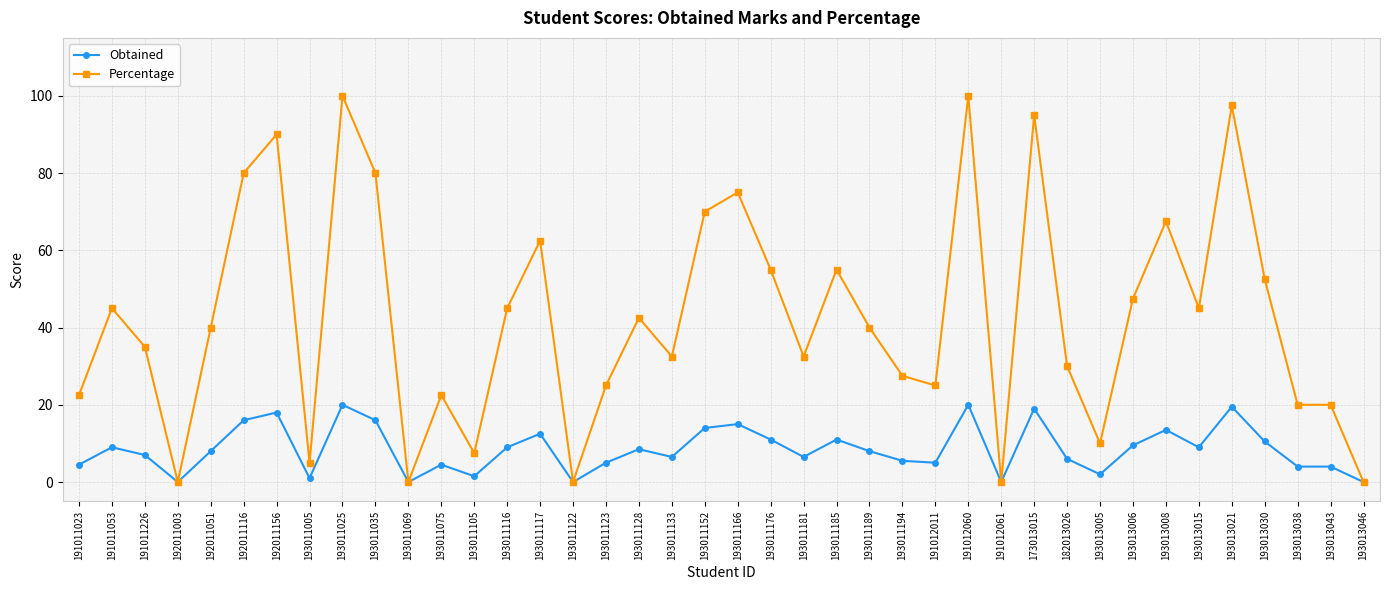

Reading left to right, what are all the values shown in this chart?

Obtained: 191011023=4.5	191011053=9.0	191011226=7.0	192011003=0.0	192011051=8.0	192011116=16.0	192011156=18.0	193011005=1.0	193011025=20.0	193011035=16.0	193011069=0.0	193011075=4.5	193011105=1.5	193011116=9.0	193011117=12.5	193011122=0.0	193011123=5.0	193011128=8.5	193011133=6.5	193011152=14.0	193011166=15.0	193011176=11.0	193011181=6.5	193011185=11.0	193011189=8.0	193011194=5.5	191012011=5.0	191012060=20.0	191012061=0.0	173013015=19.0	182013026=6.0	193013005=2.0	193013006=9.5	193013008=13.5	193013015=9.0	193013021=19.5	193013030=10.5	193013038=4.0	193013043=4.0	193013046=0.0
Percentage: 191011023=22.5	191011053=45.0	191011226=35.0	192011003=0.0	192011051=40.0	192011116=80.0	192011156=90.0	193011005=5.0	193011025=100.0	193011035=80.0	193011069=0.0	193011075=22.5	193011105=7.5	193011116=45.0	193011117=62.5	193011122=0.0	193011123=25.0	193011128=42.5	193011133=32.5	193011152=70.0	193011166=75.0	193011176=55.0	193011181=32.5	193011185=55.0	193011189=40.0	193011194=27.5	191012011=25.0	191012060=100.0	191012061=0.0	173013015=95.0	182013026=30.0	193013005=10.0	193013006=47.5	193013008=67.5	193013015=45.0	193013021=97.5	193013030=52.5	193013038=20.0	193013043=20.0	193013046=0.0